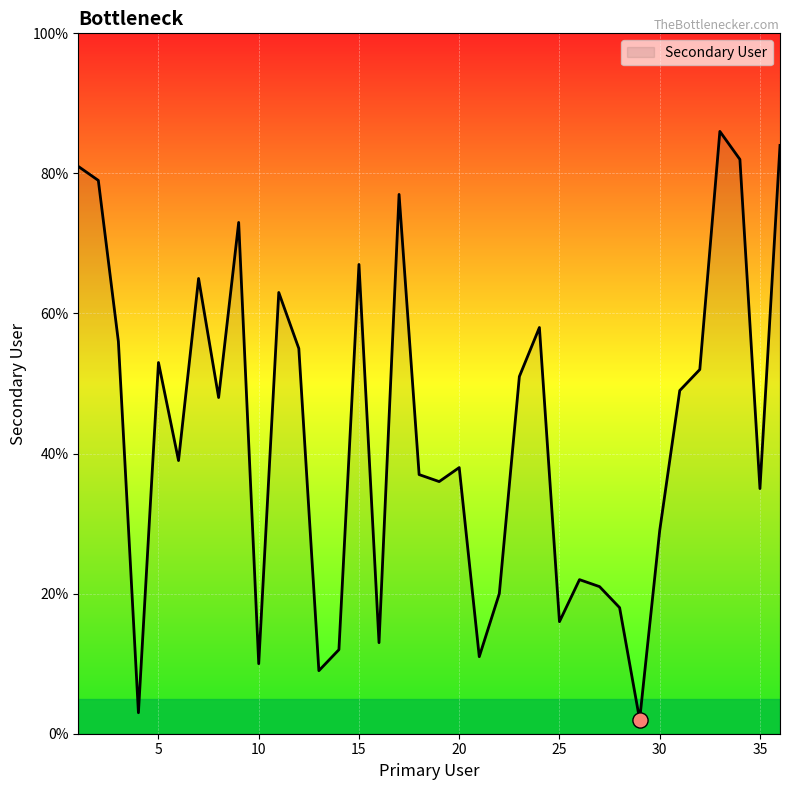

What is the difference between the maximum and minimum values?

84